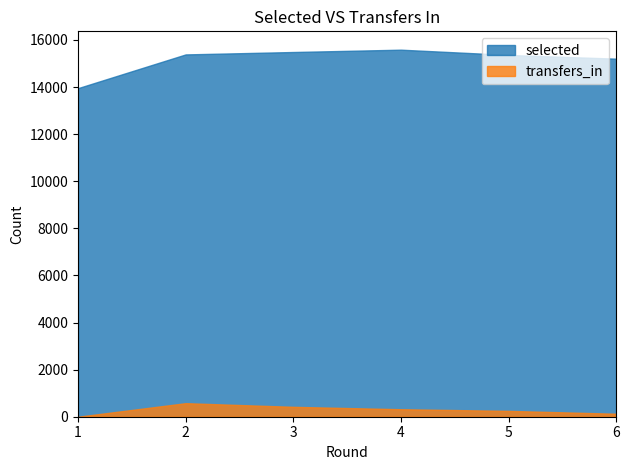

What are all the series names shown in the legend?

selected, transfers_in